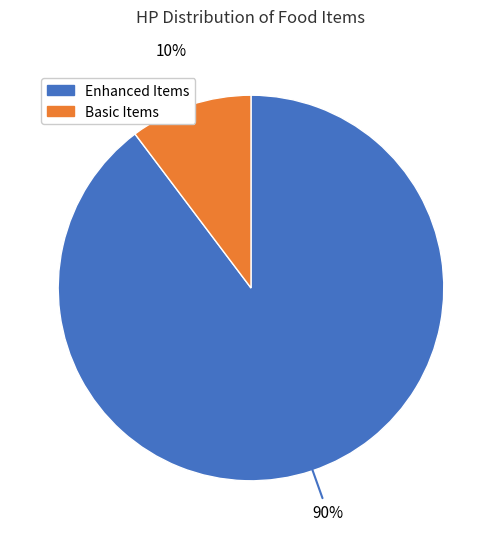

To the nearest percent, what is the average slice percentage?

50%